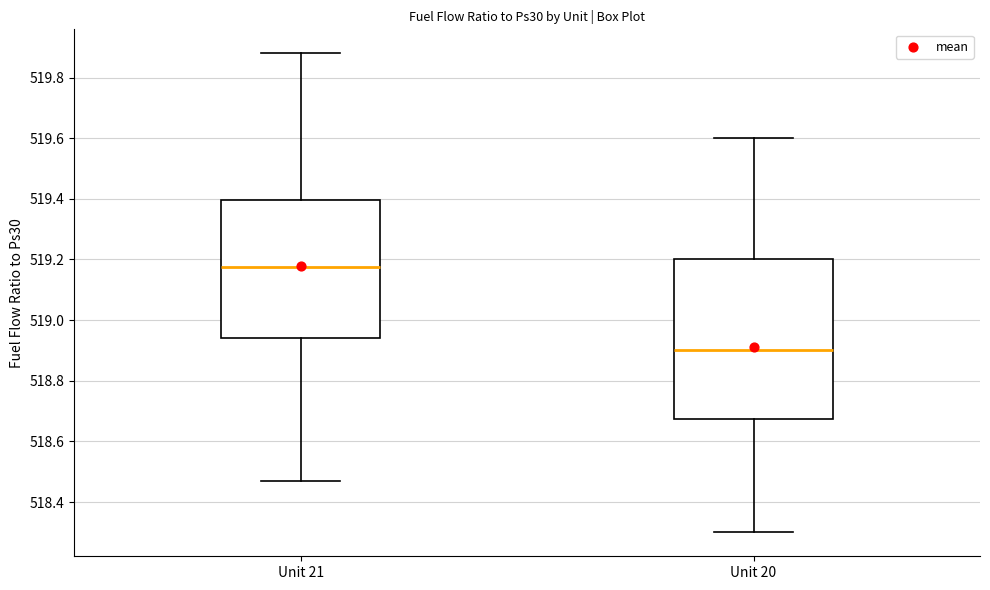

Which box has the lowest median line?

Unit 20